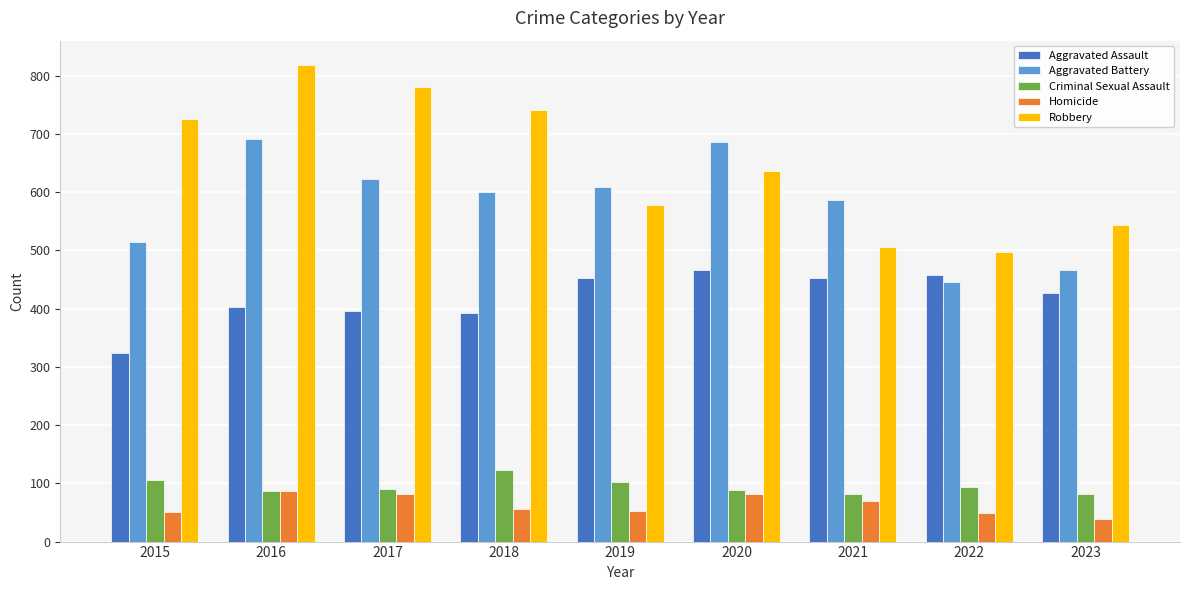

What is the difference between the maximum and minimum values in the Robbery series?

322